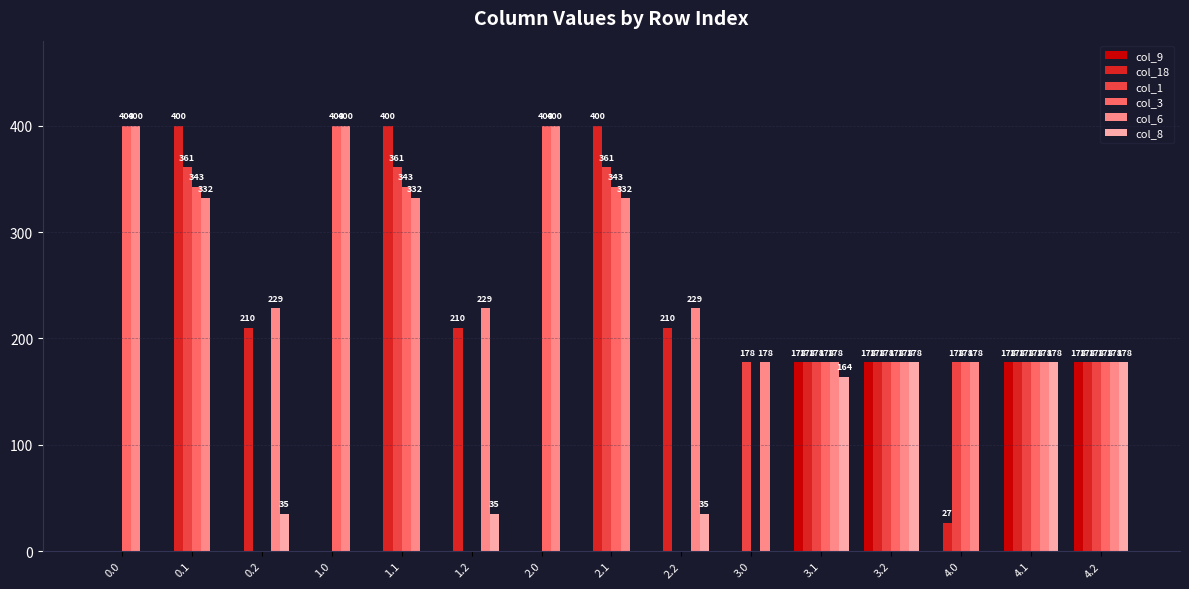

What is the greatest value displayed?

400.0